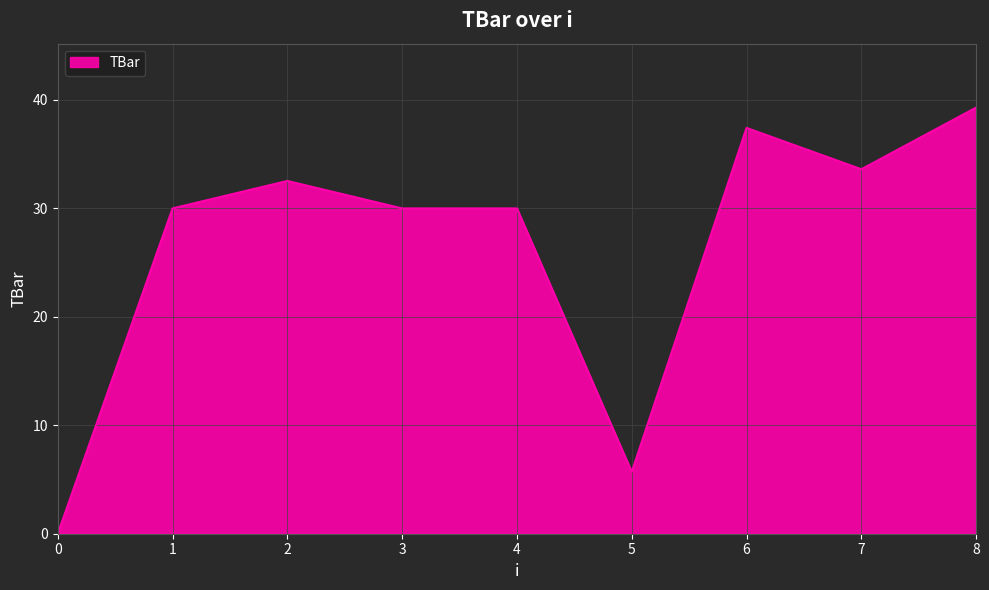

Which category has the highest value across all series?

8